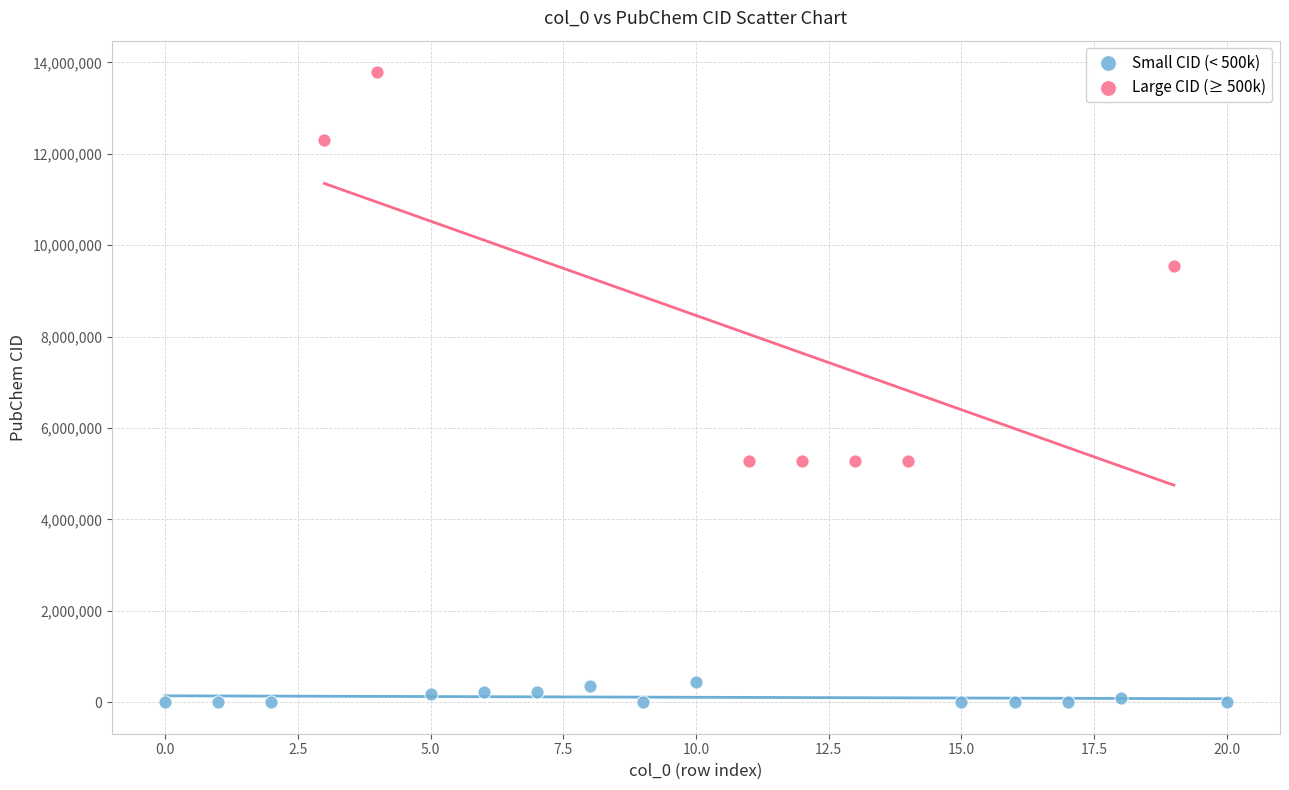

Which series contains the highest Y value?

Large CID (≥ 500k)